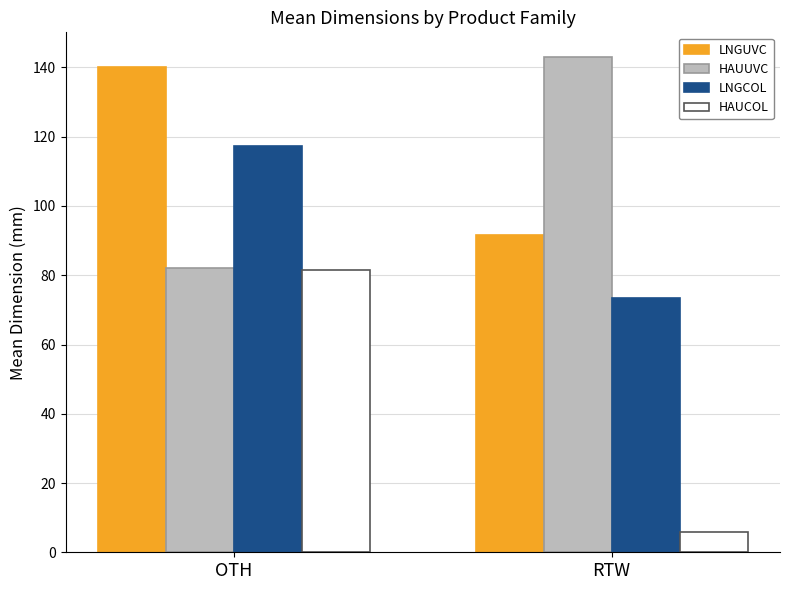

Reading left to right, list all the values displayed in this chart.

LNGUVC: OTH=140.2	RTW=91.7
HAUUVC: OTH=82.0	RTW=143.0
LNGCOL: OTH=117.4	RTW=73.3
HAUCOL: OTH=81.6	RTW=6.0